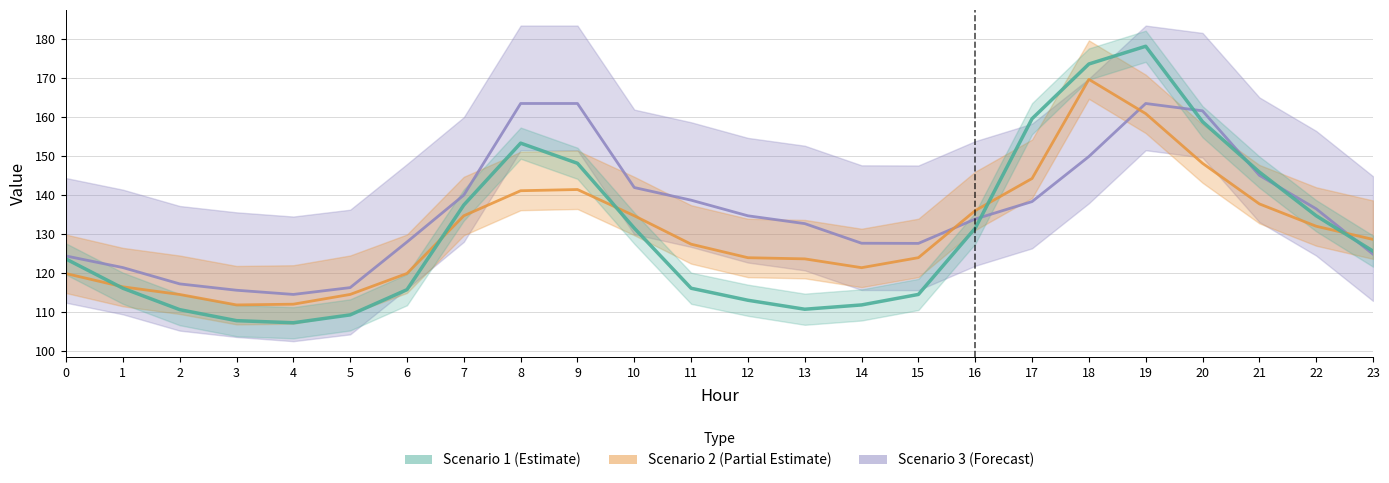

How many values in the Scenario 3 series are below 134?

12